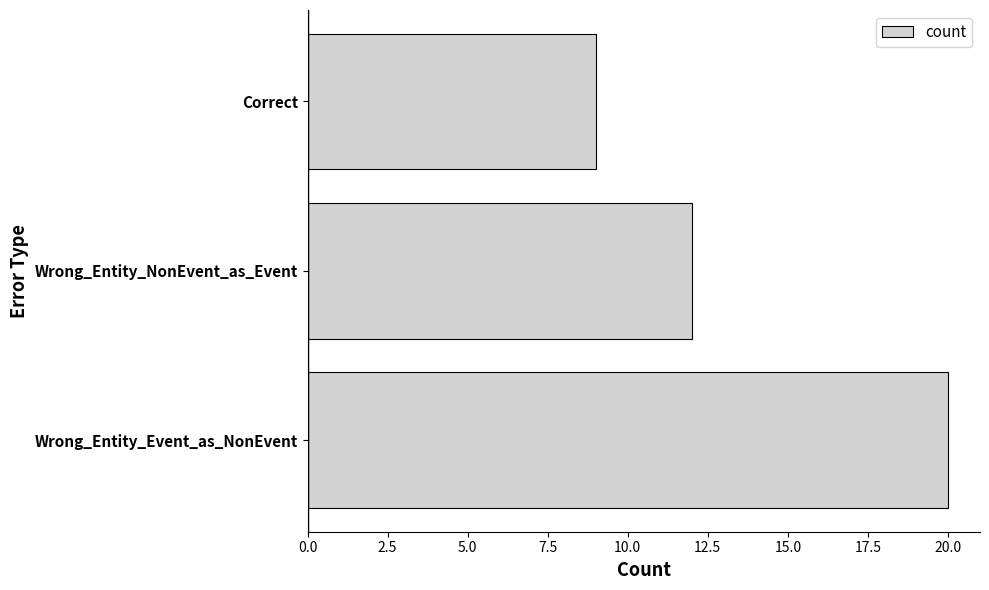

List the labels in order of value, largest first.

Wrong_Entity_Event_as_NonEvent, Wrong_Entity_NonEvent_as_Event, Correct